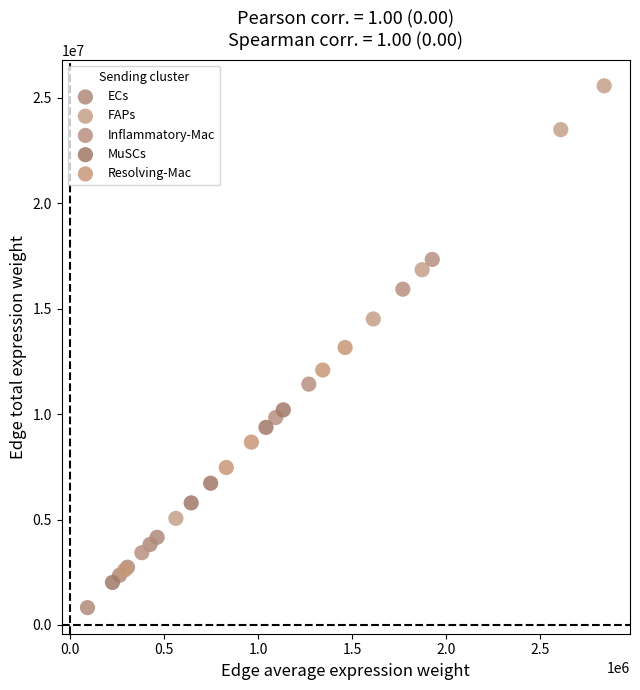

Which series reaches the maximum Y coordinate?

FAPs